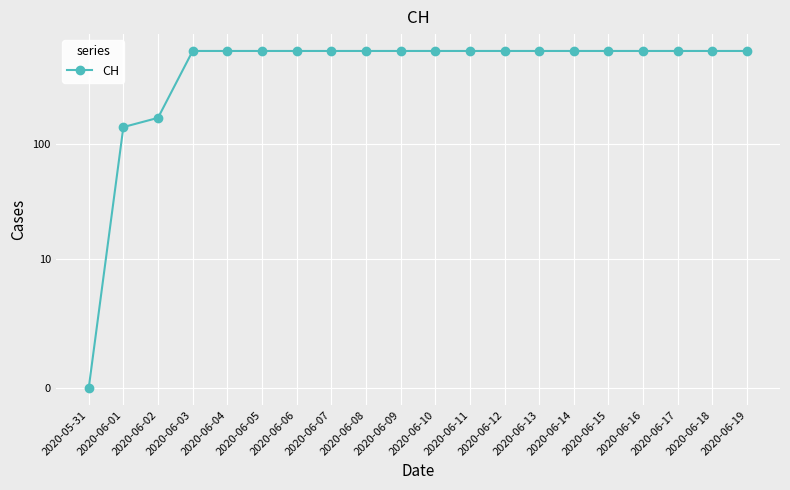

What is the greatest value displayed?

631